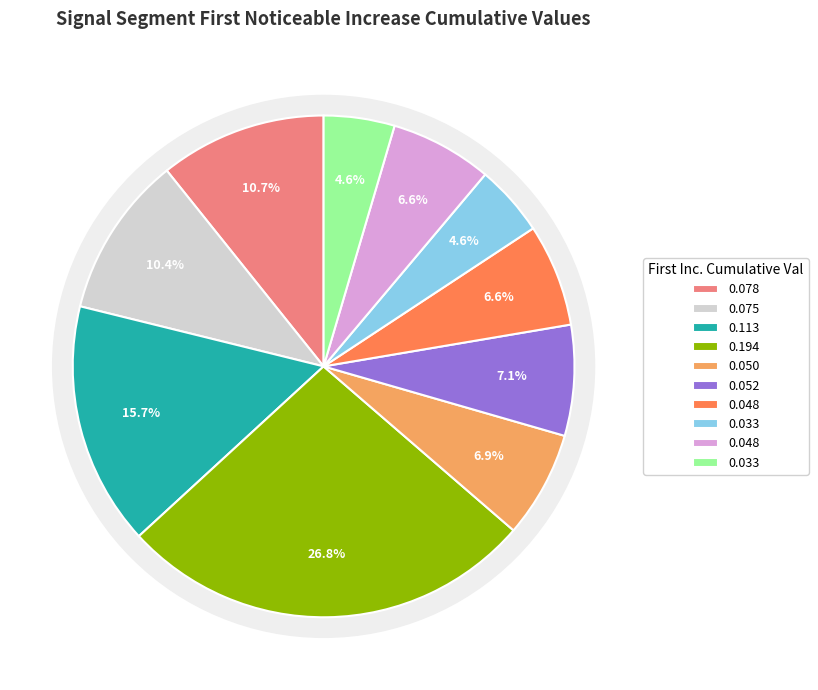

To the nearest percent, what portion does signal segment 6 represent?

7%